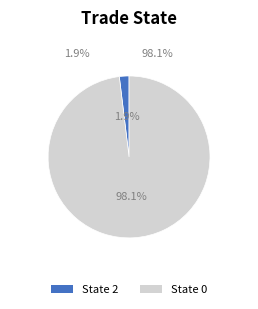

Is it true that 2 is 1% of the pie?

False